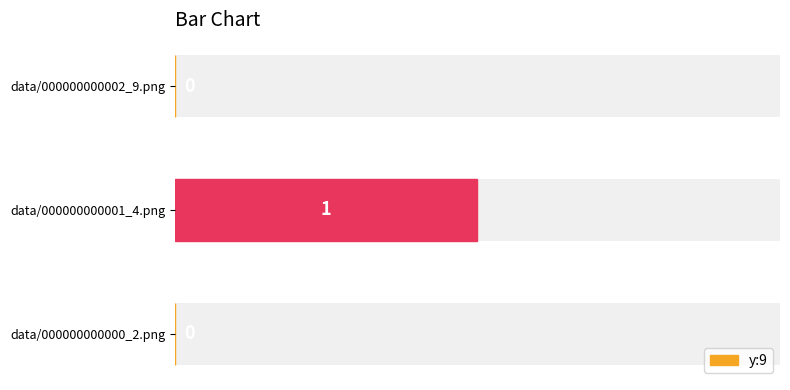

How many bars are there in total?

3